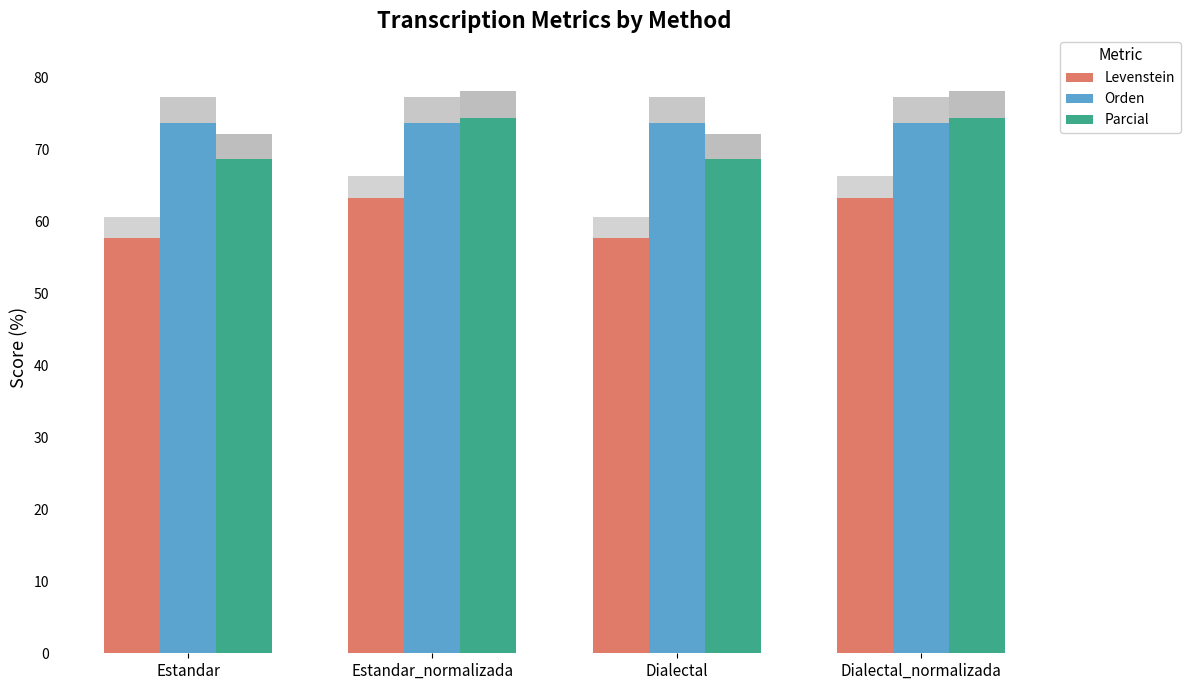

What position from the left is Dialectal_normalizada?

4